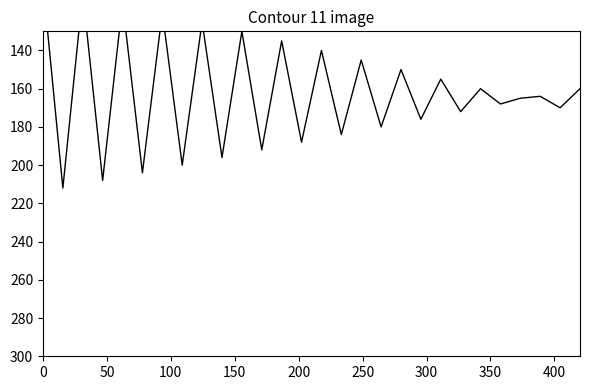

What is the maximum value shown in the chart?

212